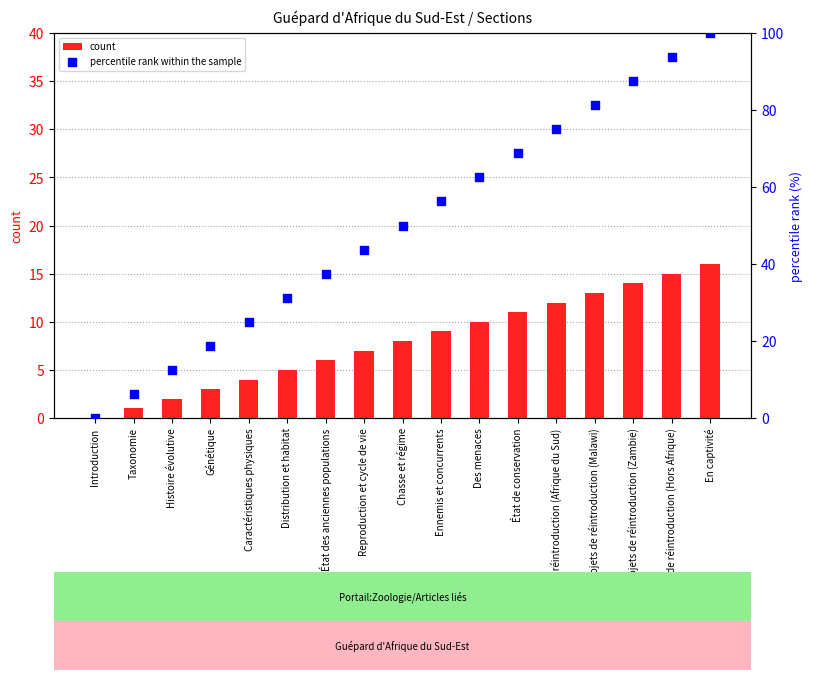

Which series reaches the maximum Y coordinate?

percentile rank within the sample